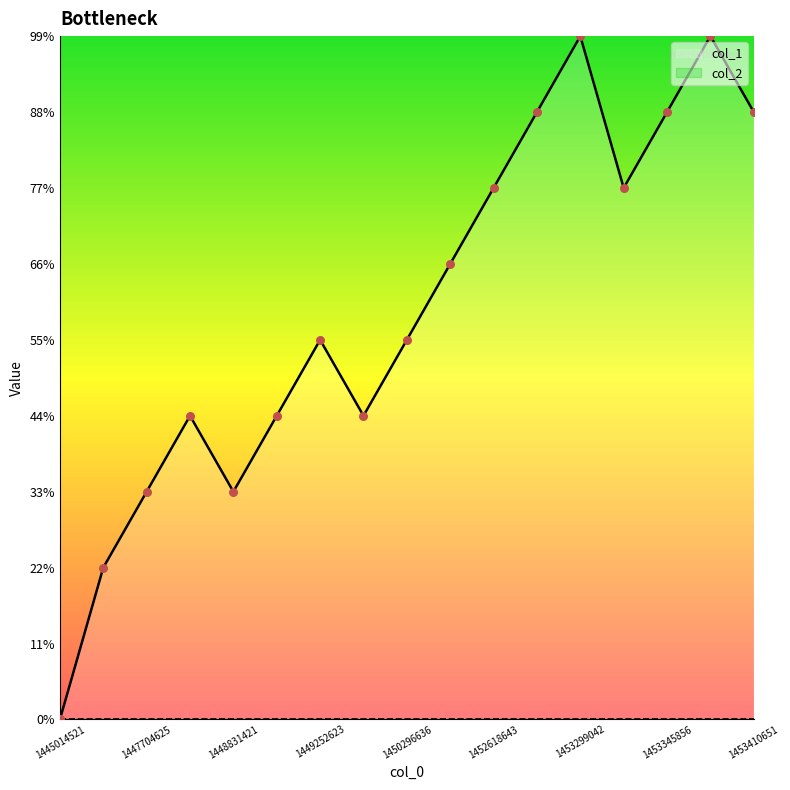

Approximately how many times larger is the value at 1453410651 compared to 1447971002?

2.0